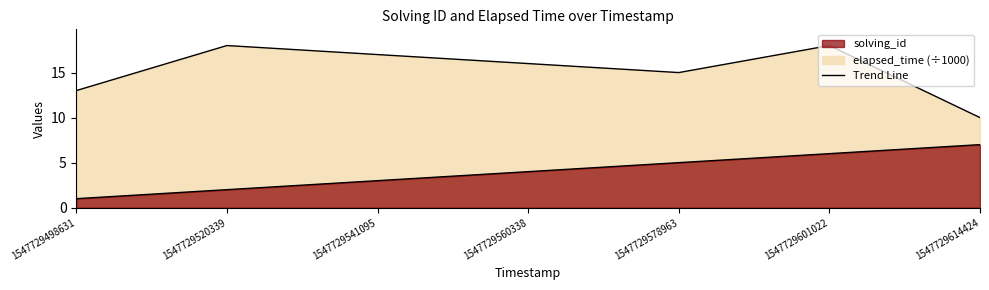

Where is the first local minimum for elapsed_time?

1547729578963